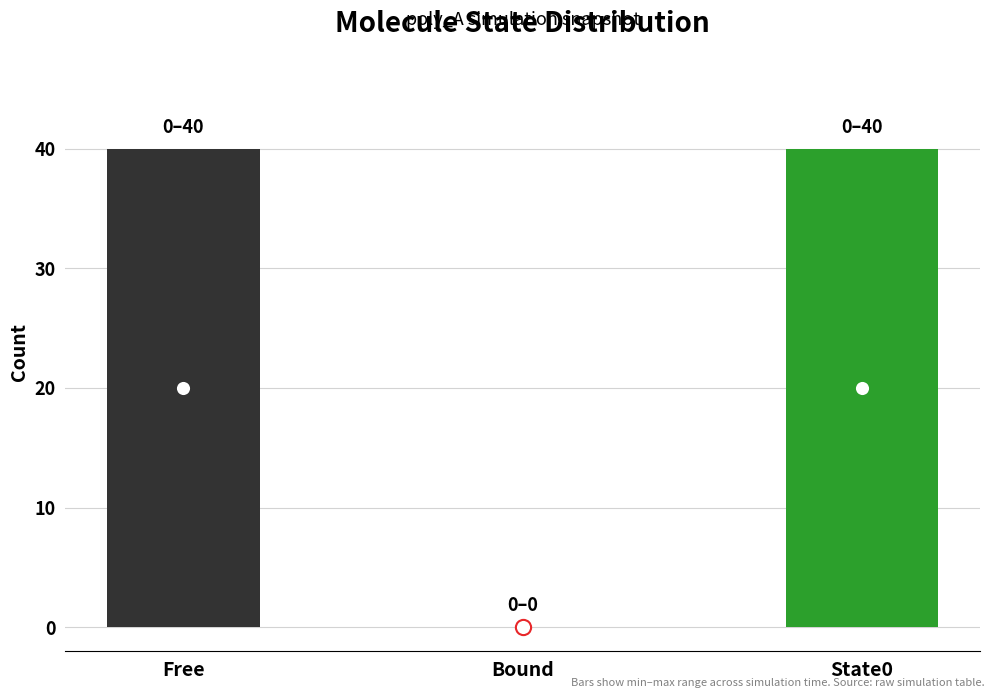

At which category is the sum across all series the highest?

Free